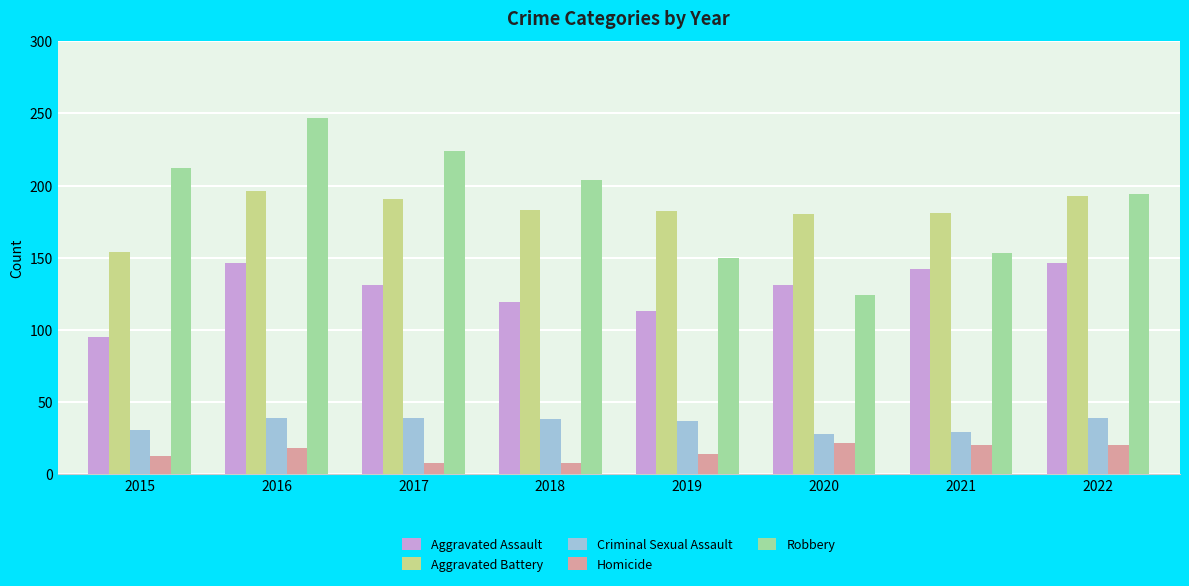

What is the maximum value for Homicide?

22